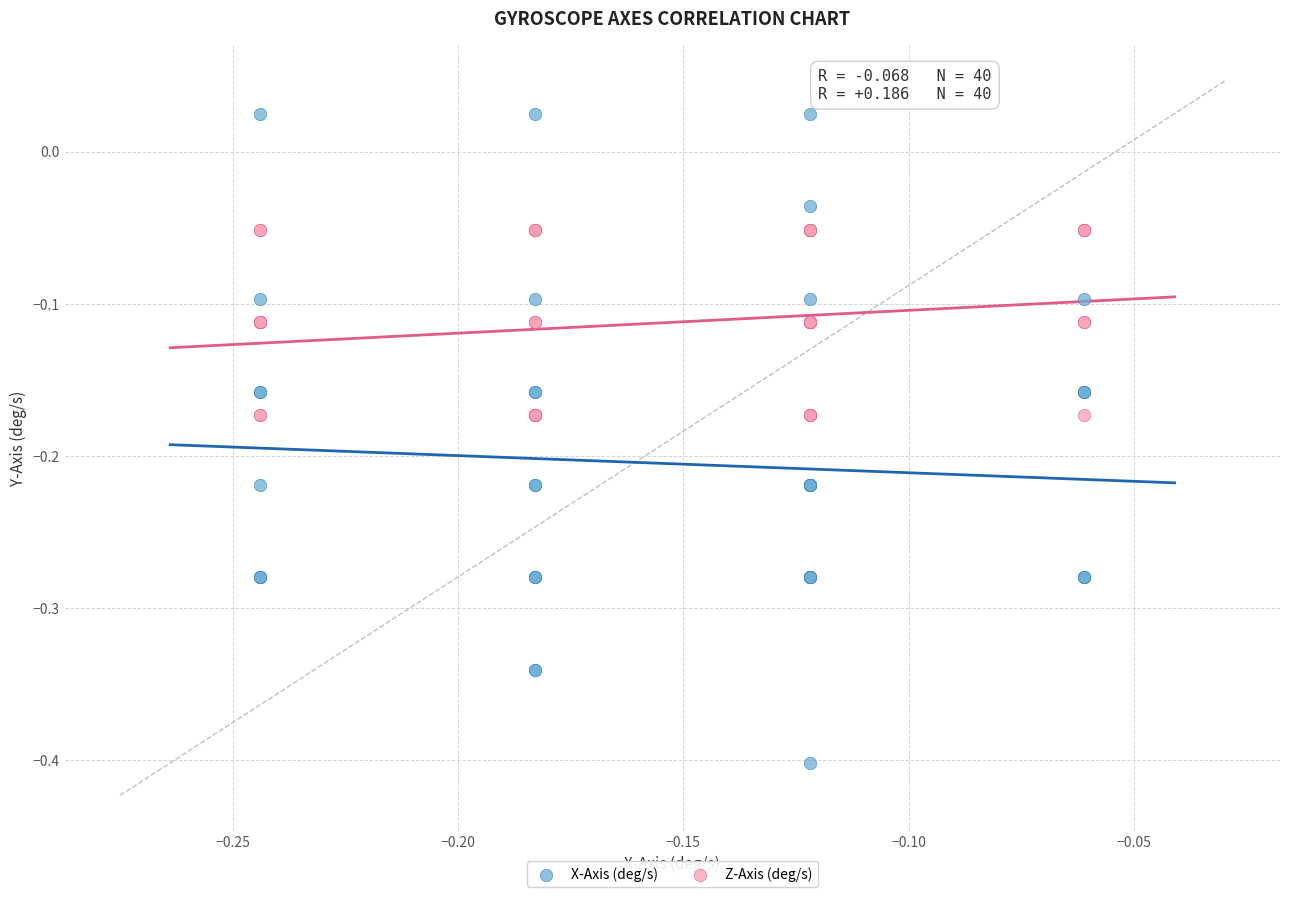

Which series has the widest spread of Y values?

X-Axis (deg/s)